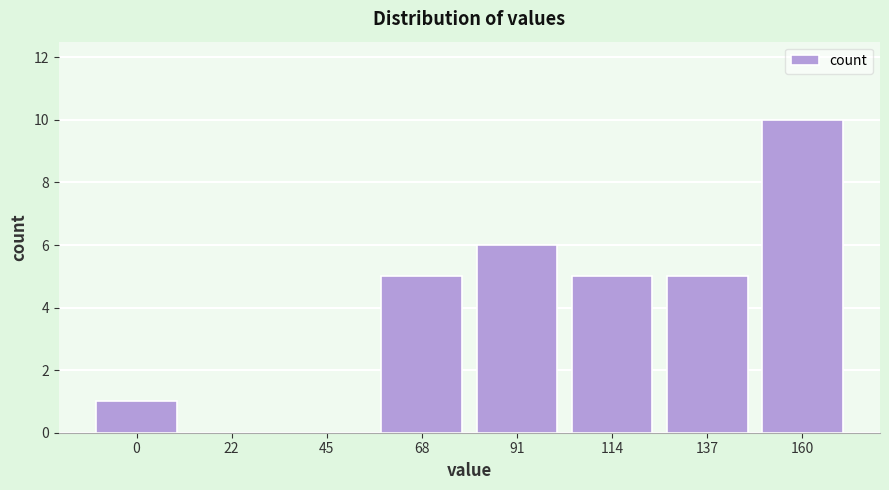

Reading right to left, extract all data points from this chart.

160=10	137=5	114=5	91=6	68=5	45=0	22=0	0=1